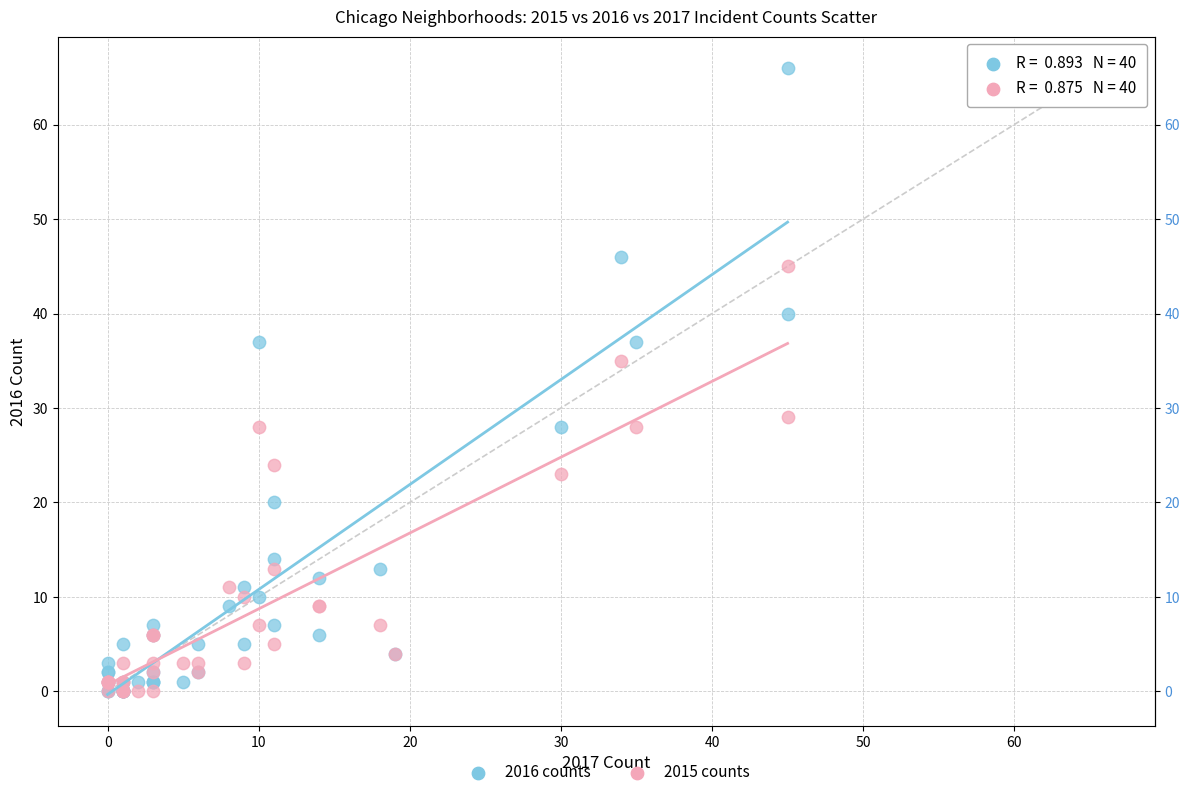

In the 2015 counts series, what Y value is closest to 22?

23